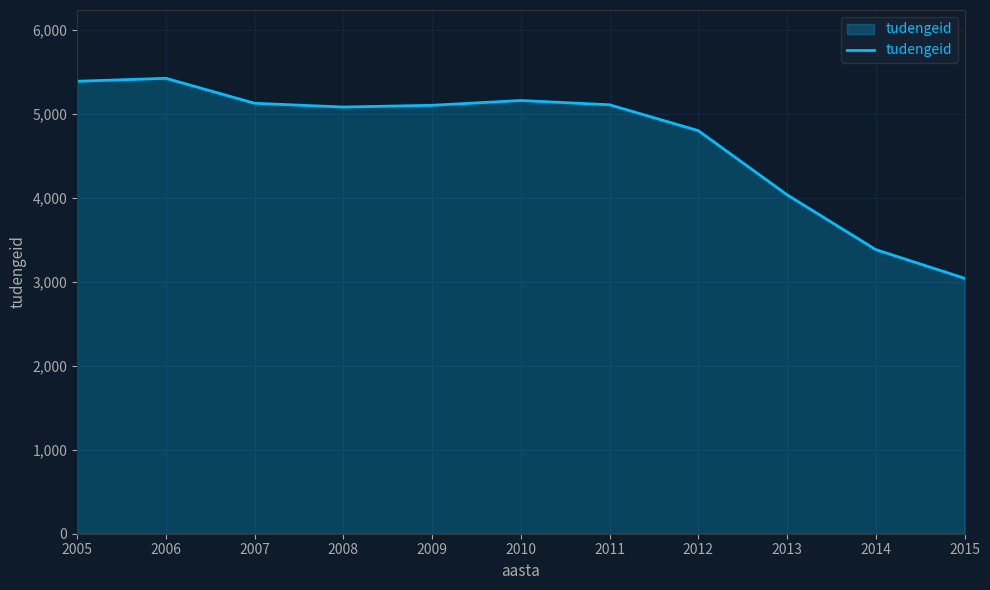

Read the value at 2015, to the nearest 50.

3050